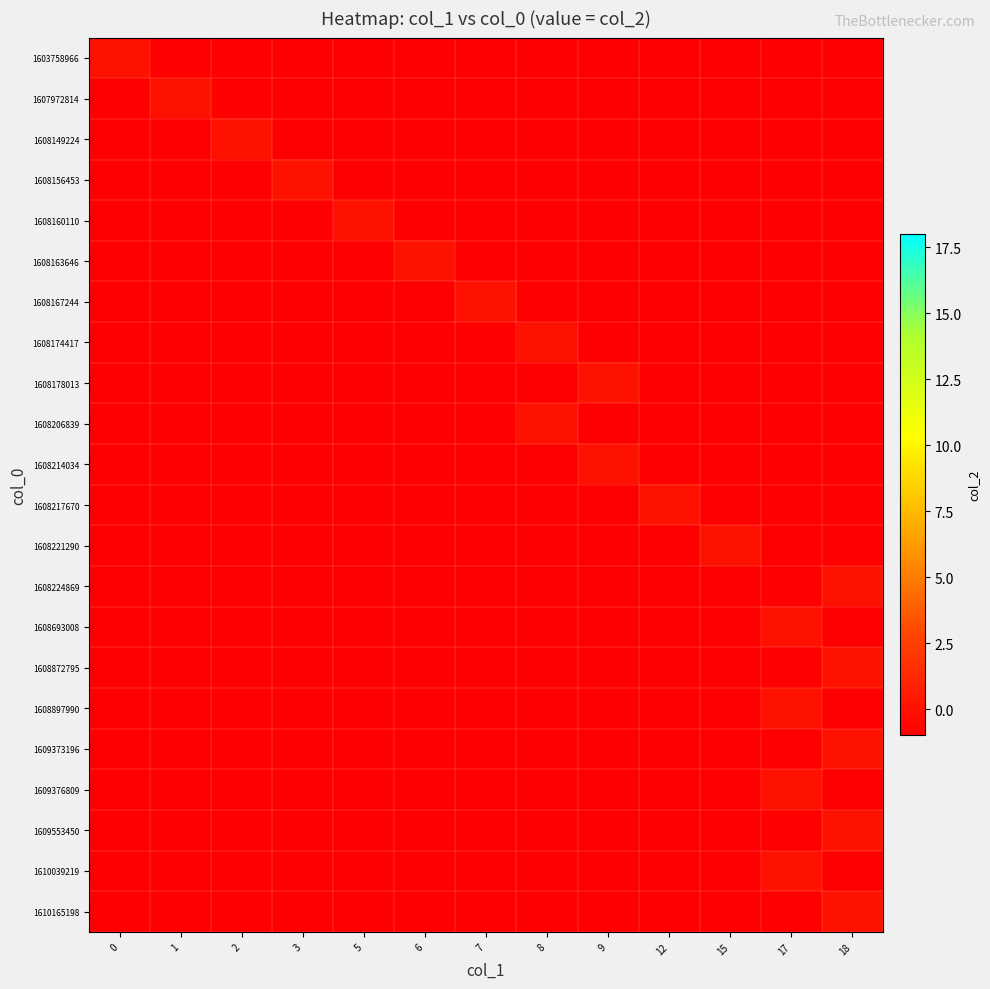

Reading right to left, list all the values displayed in this chart.

1603758966: 18=-1	17=-1	15=-1	12=-1	9=-1	8=-1	7=-1	6=-1	5=-1	3=-1	2=-1	1=-1	0=0
1607972814: 18=-1	17=-1	15=-1	12=-1	9=-1	8=-1	7=-1	6=-1	5=-1	3=-1	2=-1	1=0	0=-1
1608149224: 18=-1	17=-1	15=-1	12=-1	9=-1	8=-1	7=-1	6=-1	5=-1	3=-1	2=0	1=-1	0=-1
1608156453: 18=-1	17=-1	15=-1	12=-1	9=-1	8=-1	7=-1	6=-1	5=-1	3=0	2=-1	1=-1	0=-1
1608160110: 18=-1	17=-1	15=-1	12=-1	9=-1	8=-1	7=-1	6=-1	5=0	3=-1	2=-1	1=-1	0=-1
1608163646: 18=-1	17=-1	15=-1	12=-1	9=-1	8=-1	7=-1	6=0	5=-1	3=-1	2=-1	1=-1	0=-1
1608167244: 18=-1	17=-1	15=-1	12=-1	9=-1	8=-1	7=0	6=-1	5=-1	3=-1	2=-1	1=-1	0=-1
1608174417: 18=-1	17=-1	15=-1	12=-1	9=-1	8=0	7=-1	6=-1	5=-1	3=-1	2=-1	1=-1	0=-1
1608178013: 18=-1	17=-1	15=-1	12=-1	9=0	8=-1	7=-1	6=-1	5=-1	3=-1	2=-1	1=-1	0=-1
1608206839: 18=-1	17=-1	15=-1	12=-1	9=-1	8=0	7=-1	6=-1	5=-1	3=-1	2=-1	1=-1	0=-1
1608214034: 18=-1	17=-1	15=-1	12=-1	9=0	8=-1	7=-1	6=-1	5=-1	3=-1	2=-1	1=-1	0=-1
1608217670: 18=-1	17=-1	15=-1	12=0	9=-1	8=-1	7=-1	6=-1	5=-1	3=-1	2=-1	1=-1	0=-1
1608221290: 18=-1	17=-1	15=0	12=-1	9=-1	8=-1	7=-1	6=-1	5=-1	3=-1	2=-1	1=-1	0=-1
1608224869: 18=0	17=-1	15=-1	12=-1	9=-1	8=-1	7=-1	6=-1	5=-1	3=-1	2=-1	1=-1	0=-1
1608693008: 18=-1	17=0	15=-1	12=-1	9=-1	8=-1	7=-1	6=-1	5=-1	3=-1	2=-1	1=-1	0=-1
1608872795: 18=0	17=-1	15=-1	12=-1	9=-1	8=-1	7=-1	6=-1	5=-1	3=-1	2=-1	1=-1	0=-1
1608897990: 18=-1	17=0	15=-1	12=-1	9=-1	8=-1	7=-1	6=-1	5=-1	3=-1	2=-1	1=-1	0=-1
1609373196: 18=0	17=-1	15=-1	12=-1	9=-1	8=-1	7=-1	6=-1	5=-1	3=-1	2=-1	1=-1	0=-1
1609376809: 18=-1	17=0	15=-1	12=-1	9=-1	8=-1	7=-1	6=-1	5=-1	3=-1	2=-1	1=-1	0=-1
1609553450: 18=0	17=-1	15=-1	12=-1	9=-1	8=-1	7=-1	6=-1	5=-1	3=-1	2=-1	1=-1	0=-1
1610039219: 18=-1	17=0	15=-1	12=-1	9=-1	8=-1	7=-1	6=-1	5=-1	3=-1	2=-1	1=-1	0=-1
1610165198: 18=0	17=-1	15=-1	12=-1	9=-1	8=-1	7=-1	6=-1	5=-1	3=-1	2=-1	1=-1	0=-1